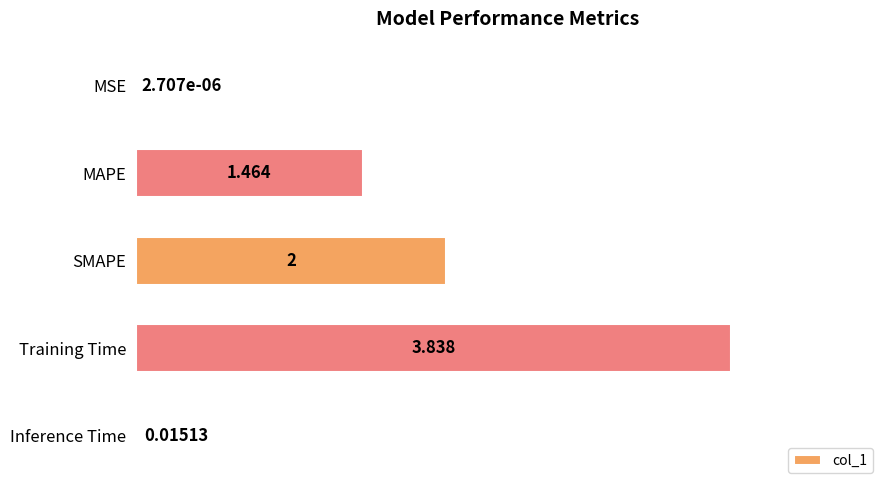

At which label is the value closest to 1?

MAPE